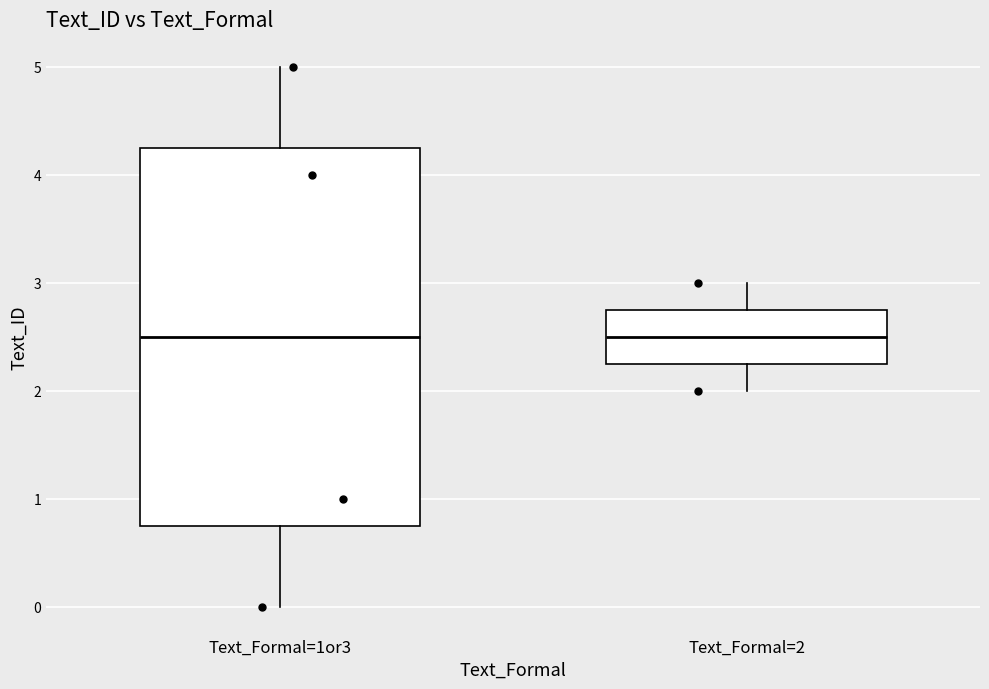

Reading left to right, read every box against the y-axis: the position of its median line, the range the box covers, and the ends of its whiskers. The values are not printed on the chart, so give them approximately, as read against the axis.

Text_Formal=1or3: median 2.5, box 0.8 to 4.3, whiskers 0.0 to 5.0
Text_Formal=2: median 2.5, box 2.3 to 2.8, whiskers 2.0 to 3.0